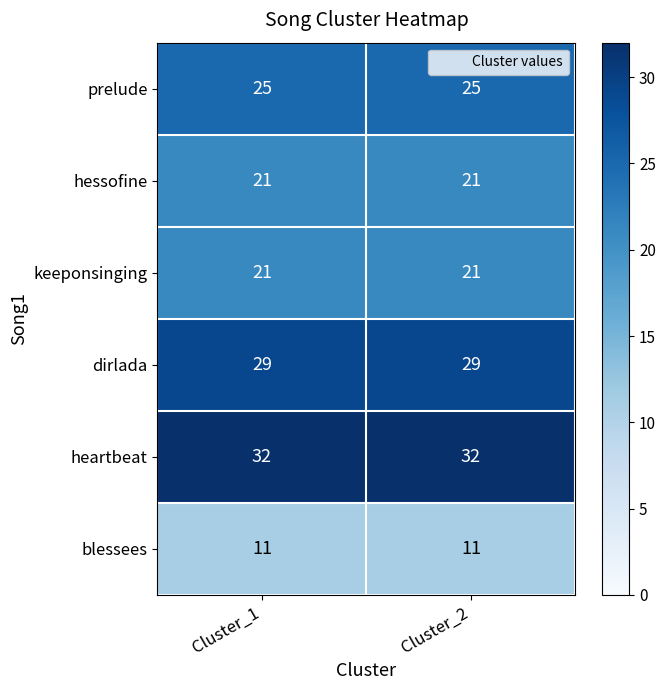

True or false: hessofine has a value of 21 at Cluster_1.

True